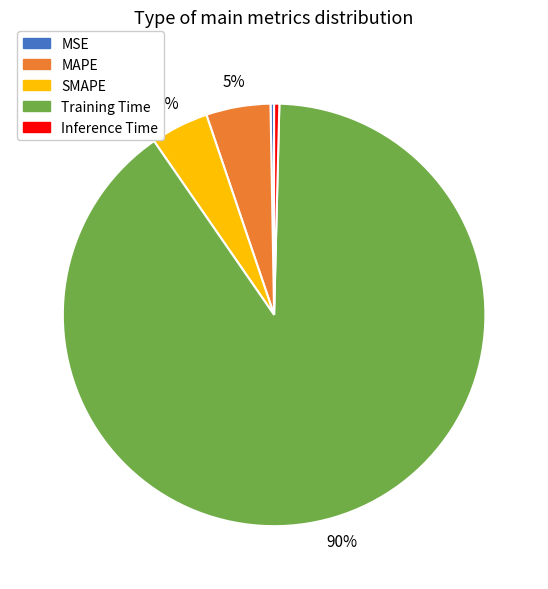

Is Training Time the majority of the pie?

Yes